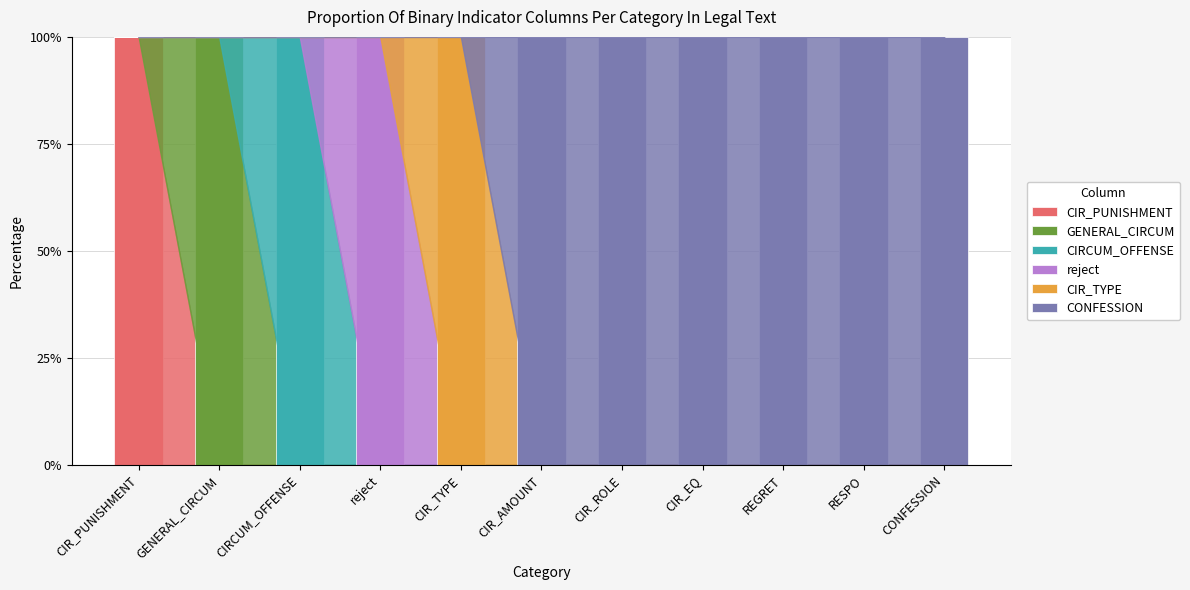

At which label does CIR_PUNISHMENT reach its peak?

CIR_PUNISHMENT